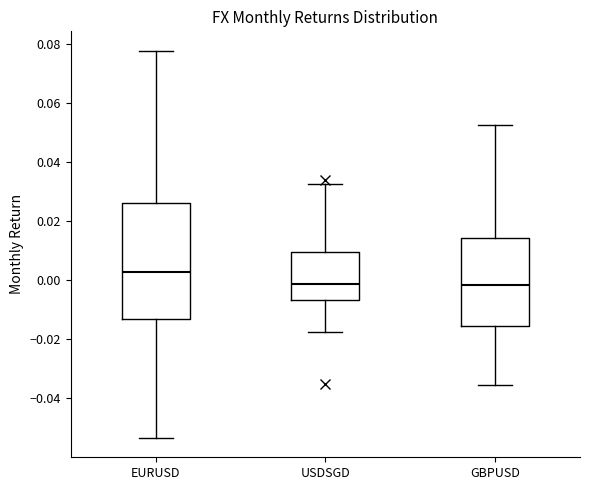

Where does the lower whisker of the box for GBPUSD end on the y-axis? The values are not printed on the chart, so give them approximately, as read against the axis.

-0.036